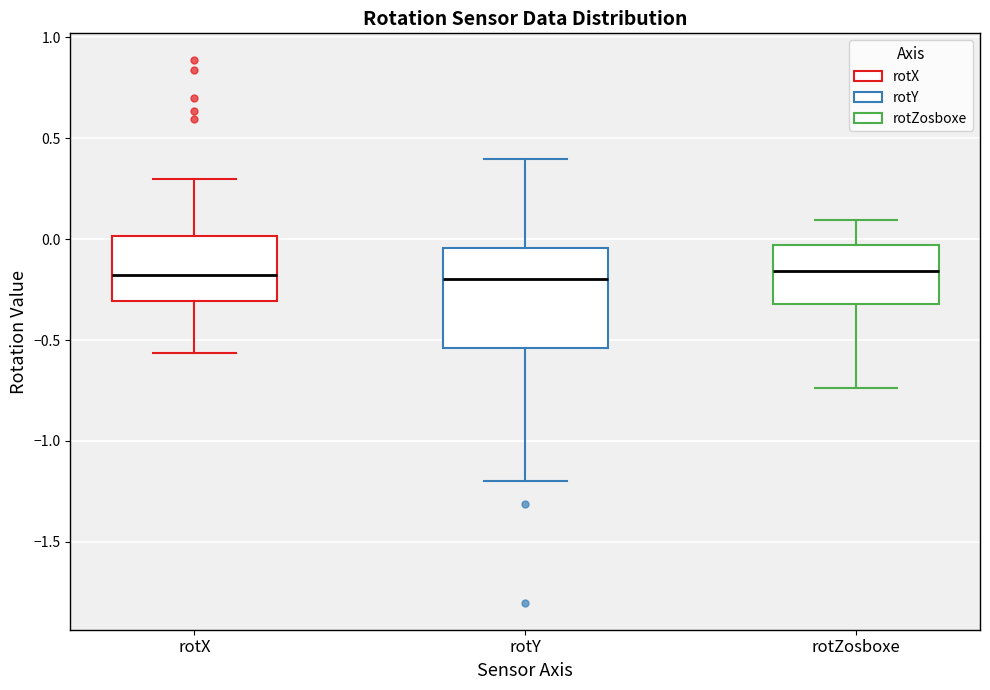

Reading left to right, read every box against the y-axis: the position of its median line, the range the box covers, and the ends of its whiskers. The values are not printed on the chart, so give them approximately, as read against the axis.

rotX: median -0.20, box -0.30 to 0.00, whiskers -0.55 to 0.30
rotY: median -0.20, box -0.55 to -0.05, whiskers -1.20 to 0.40
rotZosboxe: median -0.15, box -0.30 to -0.05, whiskers -0.75 to 0.10